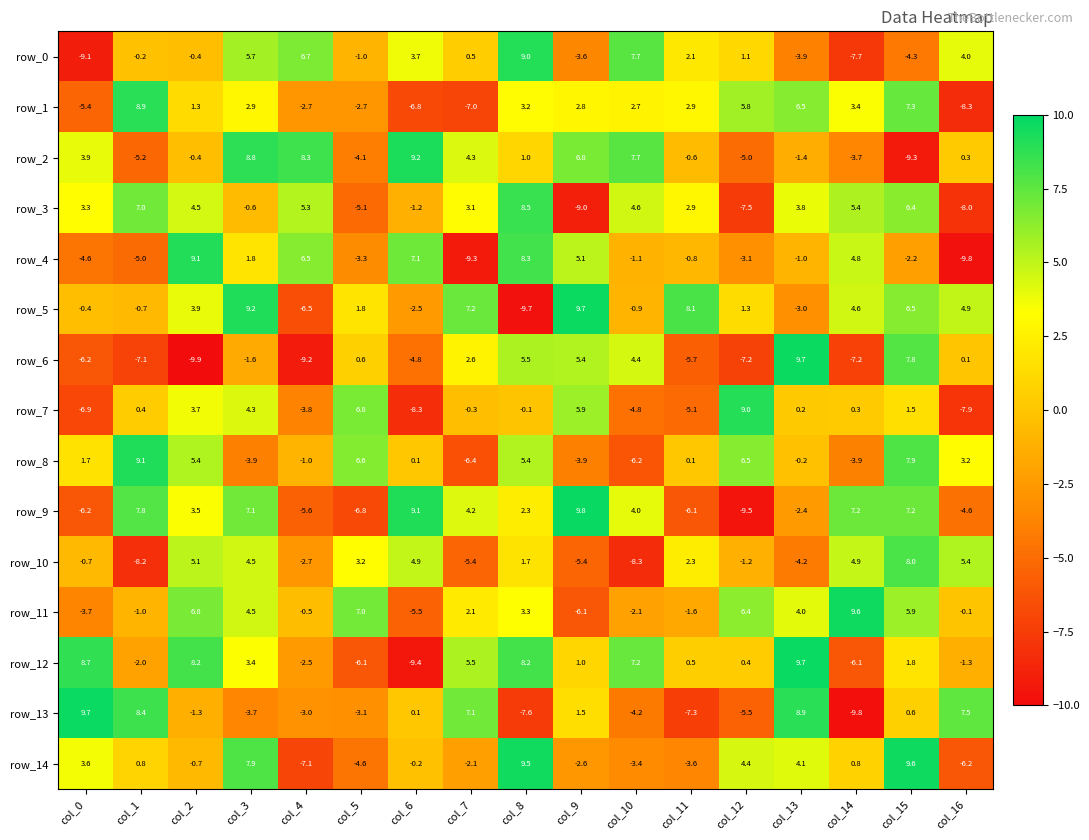

How many negative values does the row_12 series have?

6